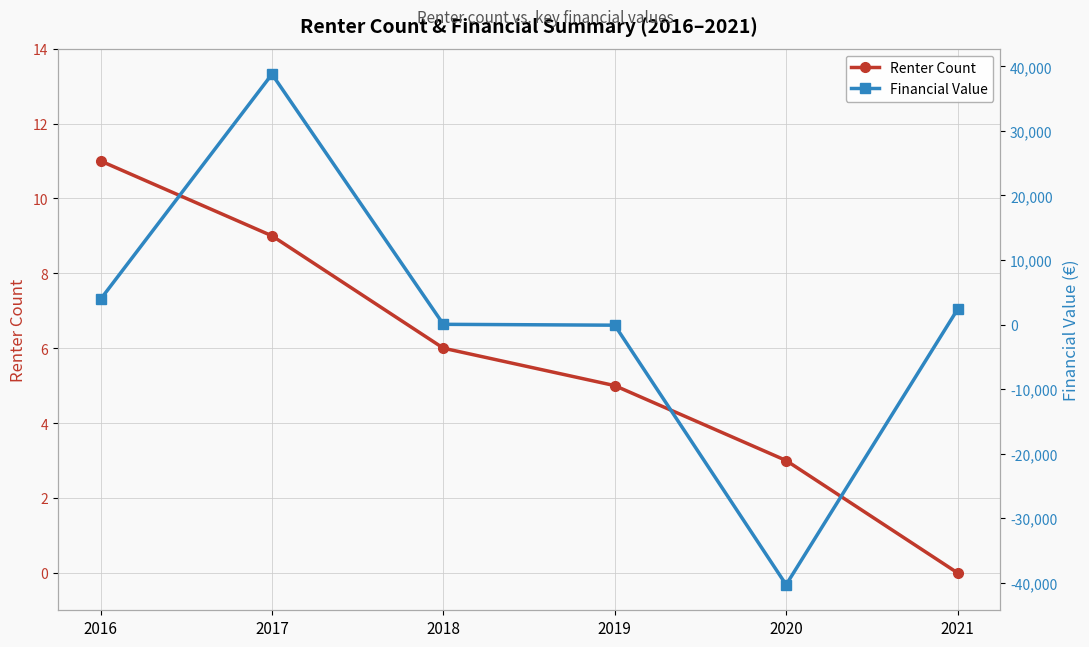

Does the chart display data point markers on the line(s)?

Yes